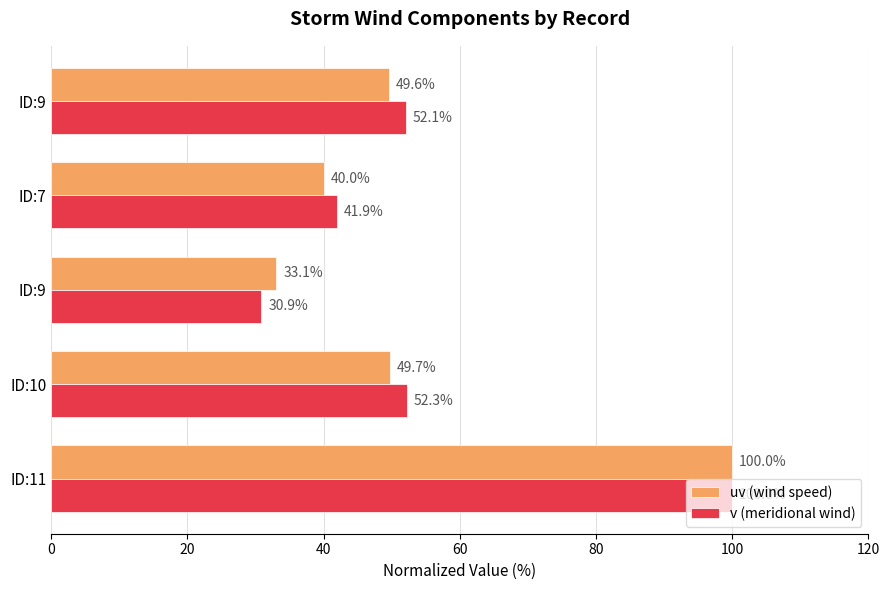

What are all the series names shown in the legend?

uv (wind speed), v (meridional wind)